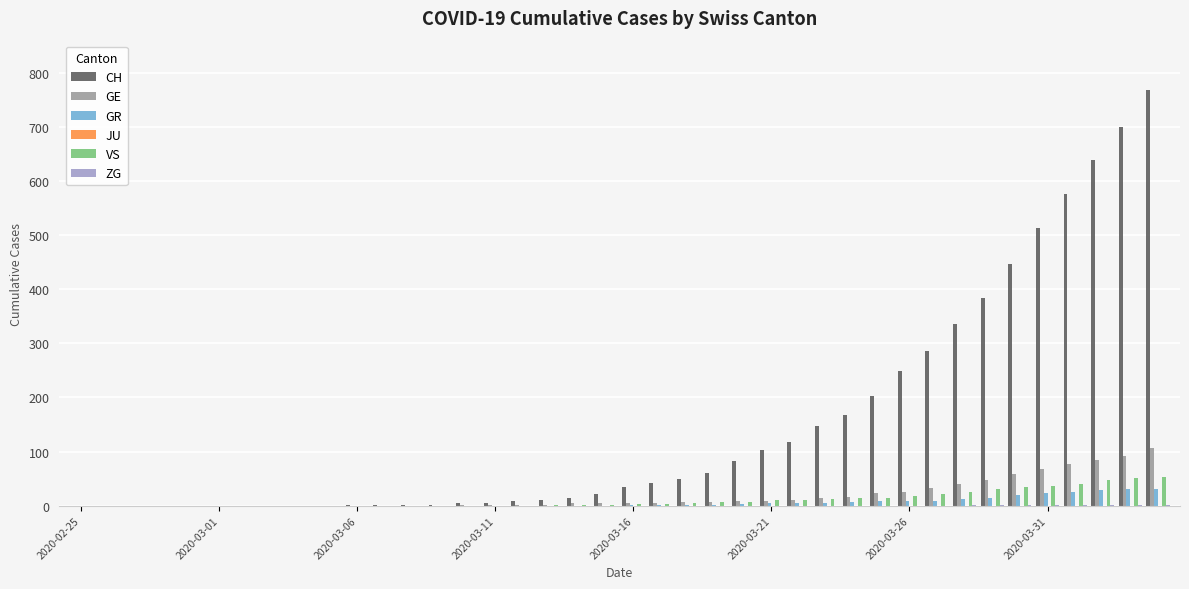

What is the sum of all VS values?

446